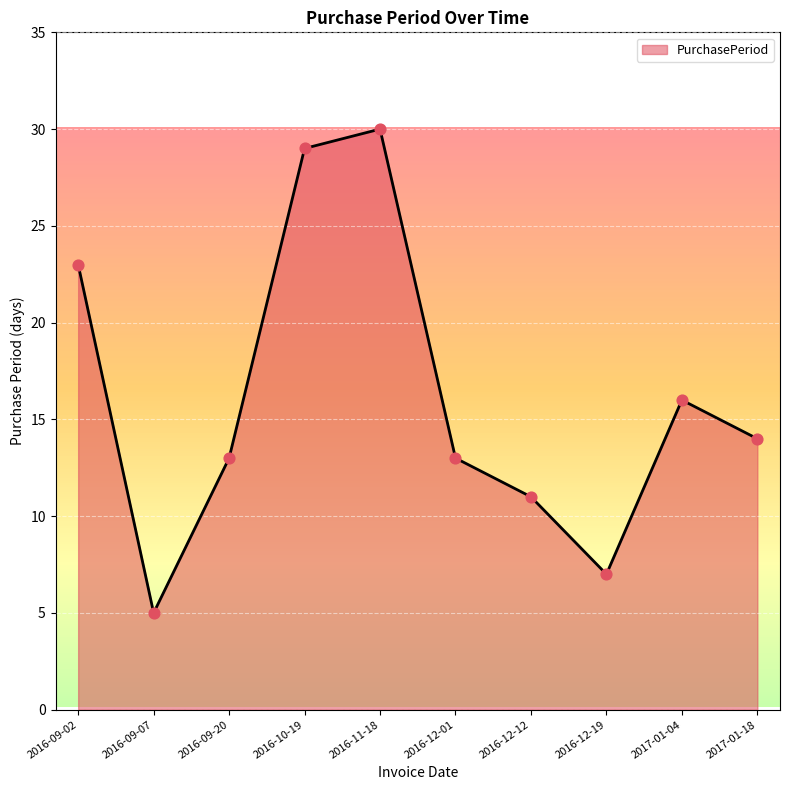

What is the ratio of the value at 2017-01-18 to the value at 2016-12-12?

1.3